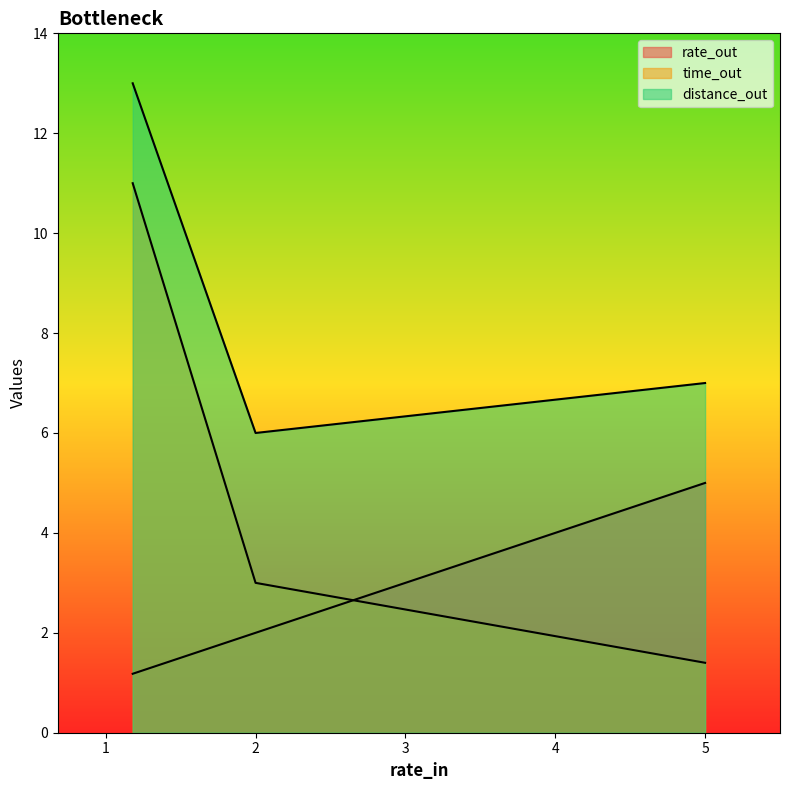

How many data points does each series have?

3